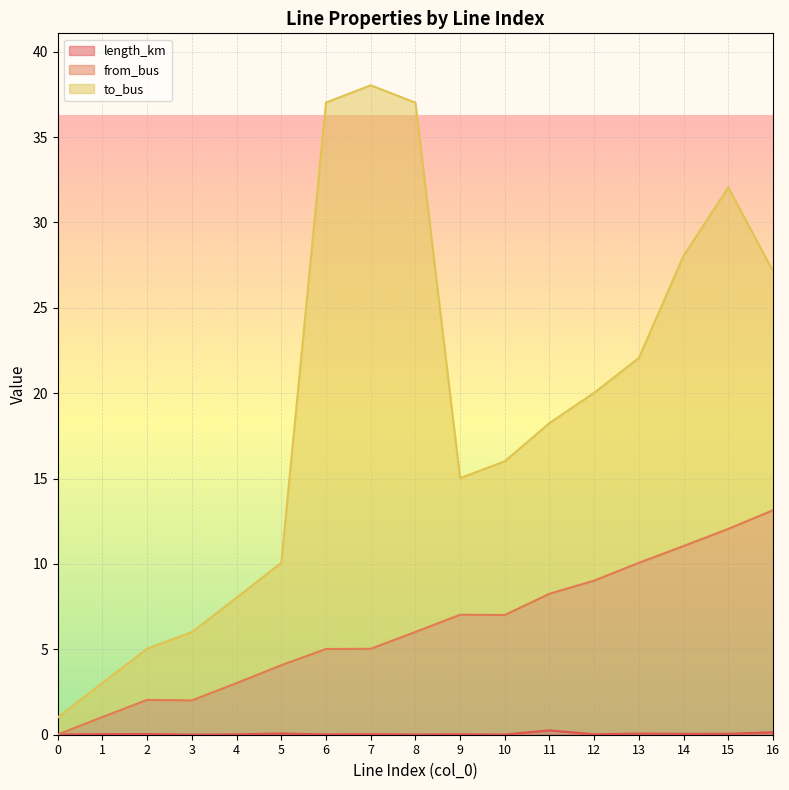

Where is length_km nearest to the value 0?

3